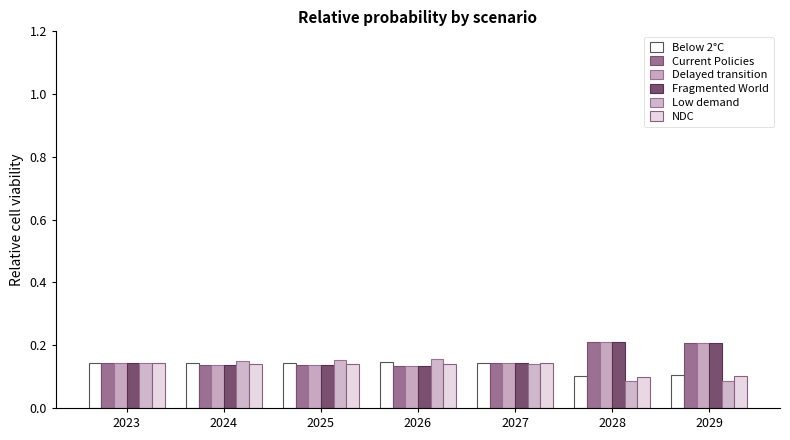

Reading left to right, what are all the values shown in this chart?

Below 2°C: 0.1	0.1	0.1	0.1	0.1	0.1	0.1
Current Policies: 0.1	0.1	0.1	0.1	0.1	0.2	0.2
Delayed transition: 0.1	0.1	0.1	0.1	0.1	0.2	0.2
Fragmented World: 0.1	0.1	0.1	0.1	0.1	0.2	0.2
Low demand: 0.1	0.2	0.2	0.2	0.1	0.1	0.1
NDC: 0.1	0.1	0.1	0.1	0.1	0.1	0.1